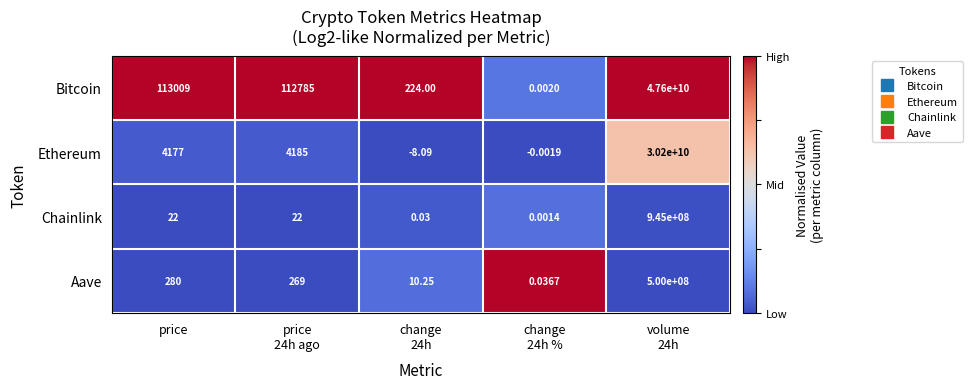

At which category is the sum across all series the highest?

volume
24h